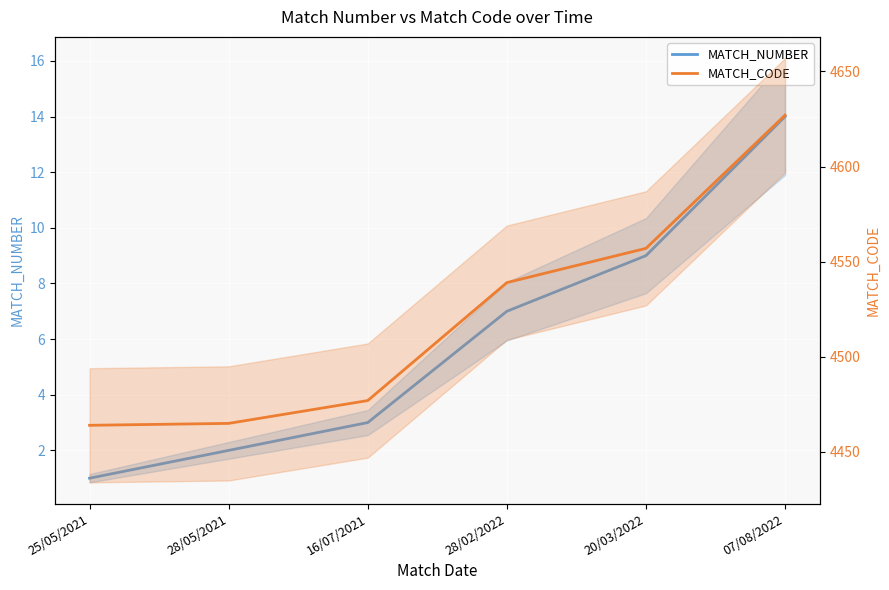

Between 25/05/2021 and 07/08/2022, which series saw the biggest shift?

MATCH_CODE